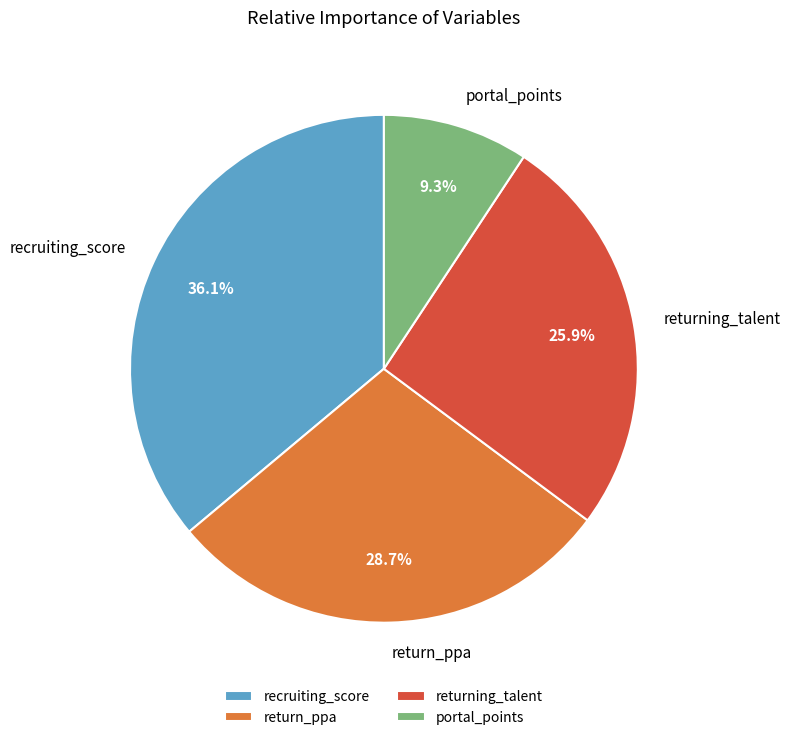

Is there a majority slice in this chart?

No